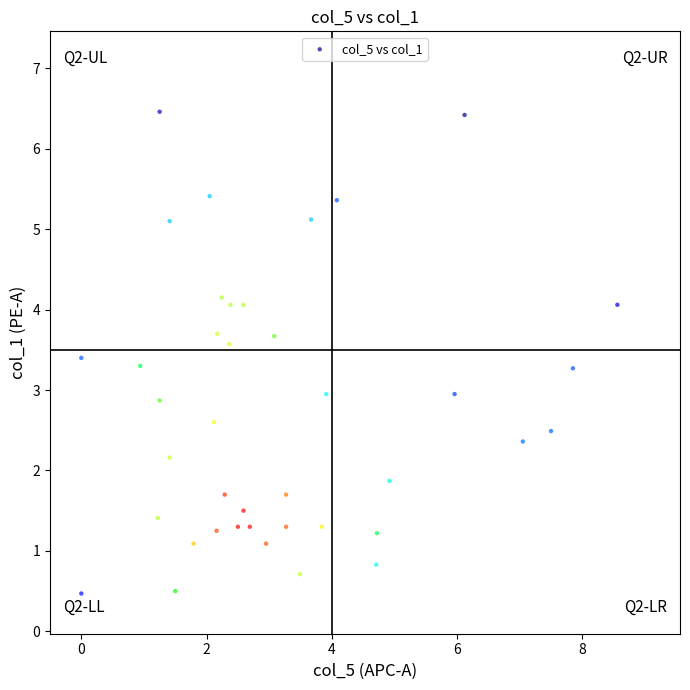

What is the range of X values (max minus min)?

8.6